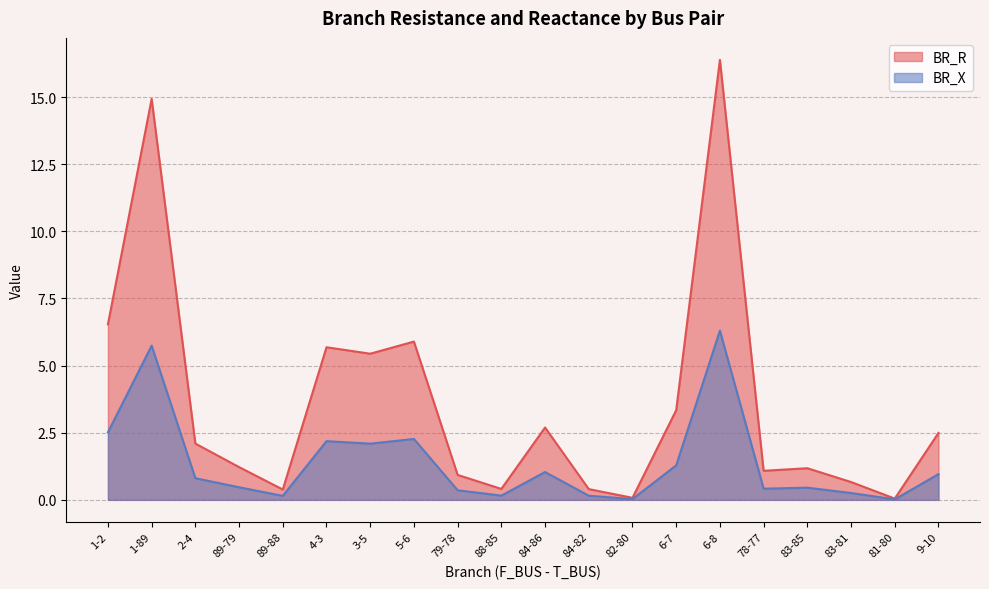

At 78-77, list the series in order from largest to smallest.

BR_R, BR_X